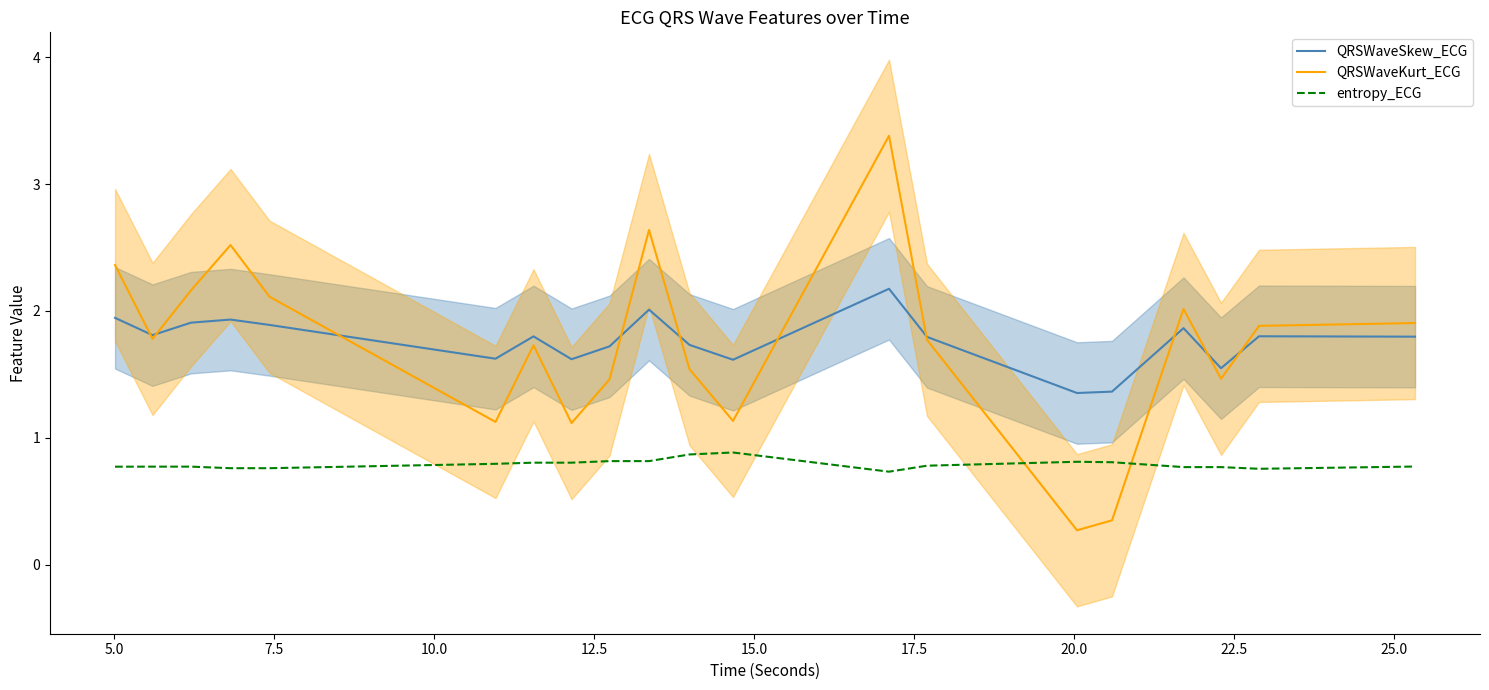

What is the maximum value for entropy_ECG?

0.9